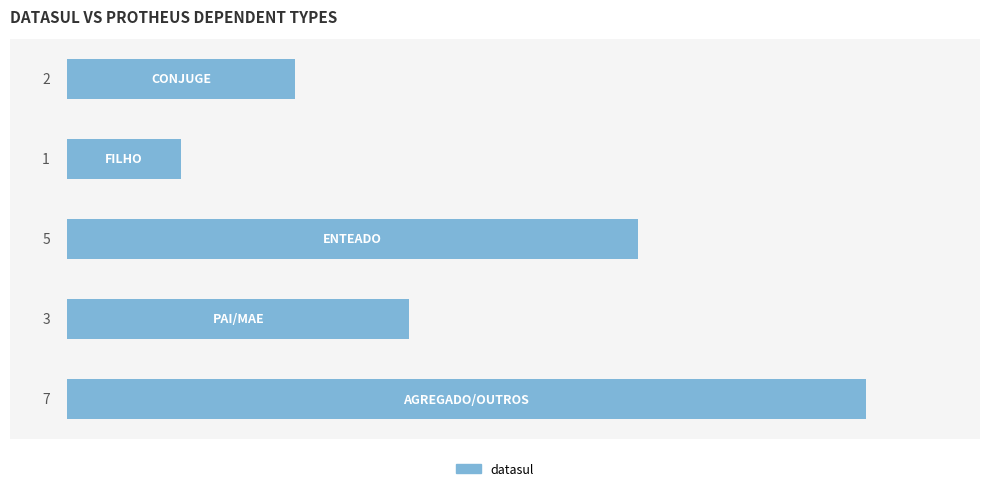

What is the smallest value displayed?

1